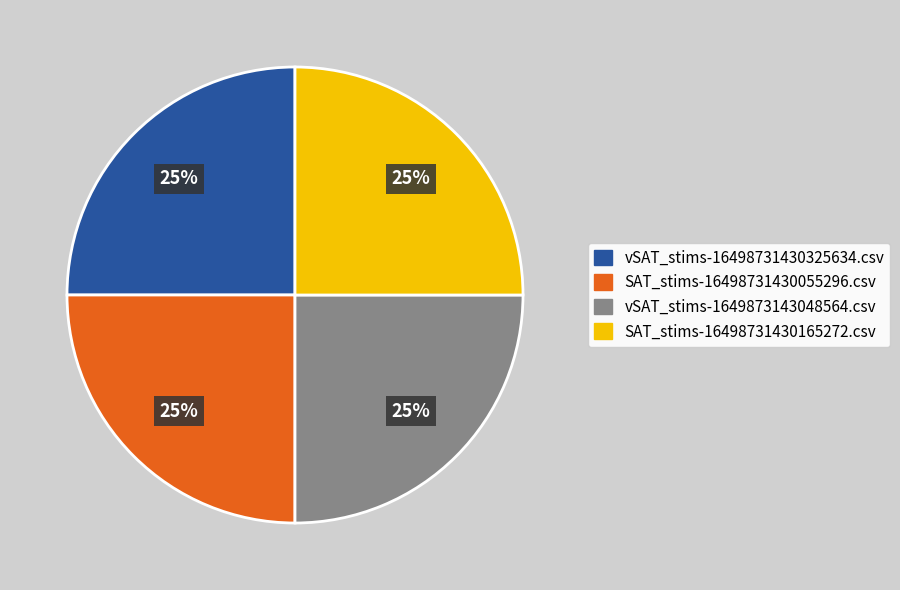

What percentage is the vSAT_stims-16498731430325634.csv slice, to the nearest percent?

25%